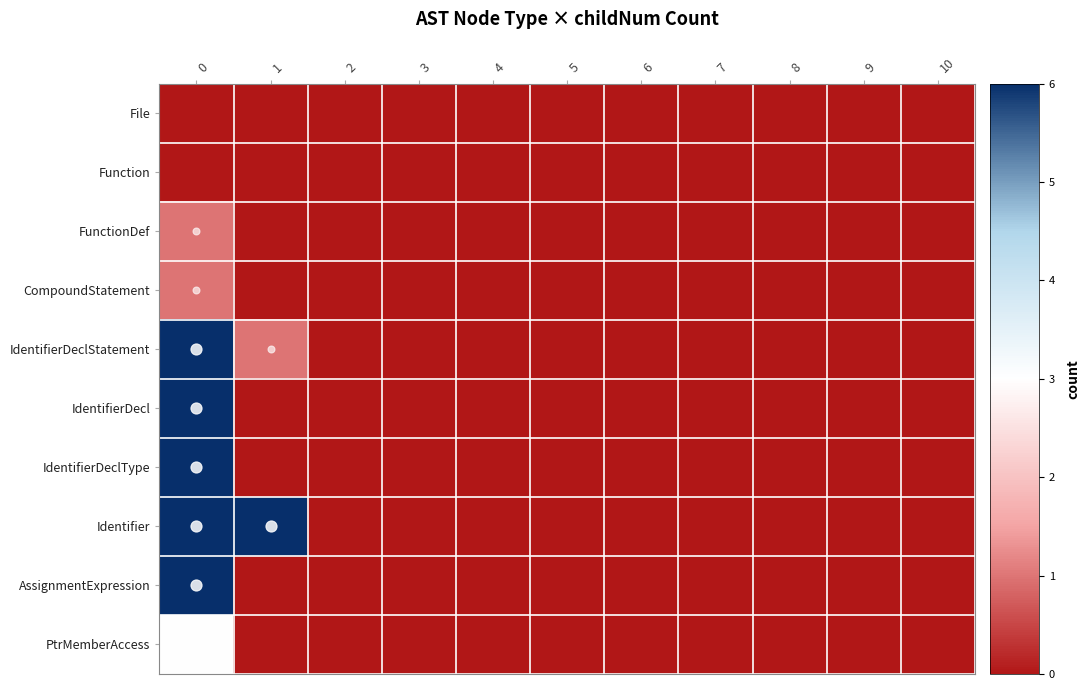

Rank the series at 6 from lowest to highest value.

File, Function, FunctionDef, CompoundStatement, IdentifierDeclStatement, IdentifierDecl, IdentifierDeclType, Identifier, AssignmentExpression, PtrMemberAccess